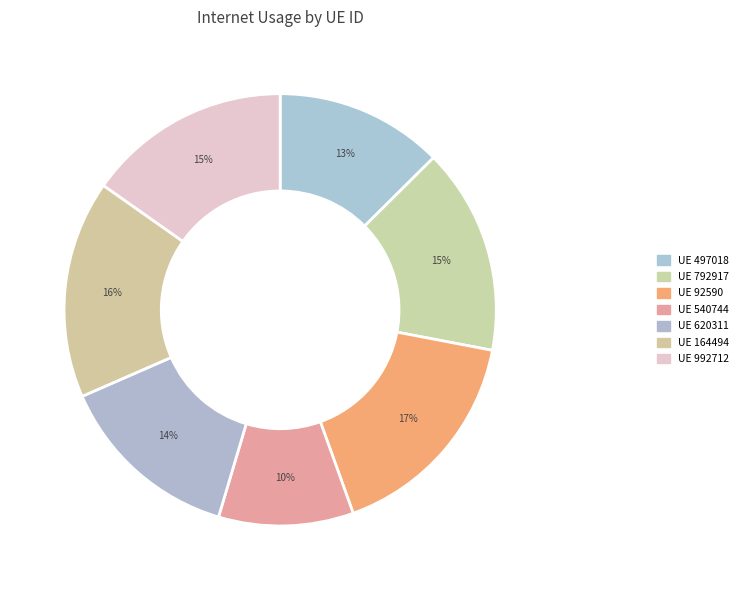

Is there a majority slice in this chart?

No